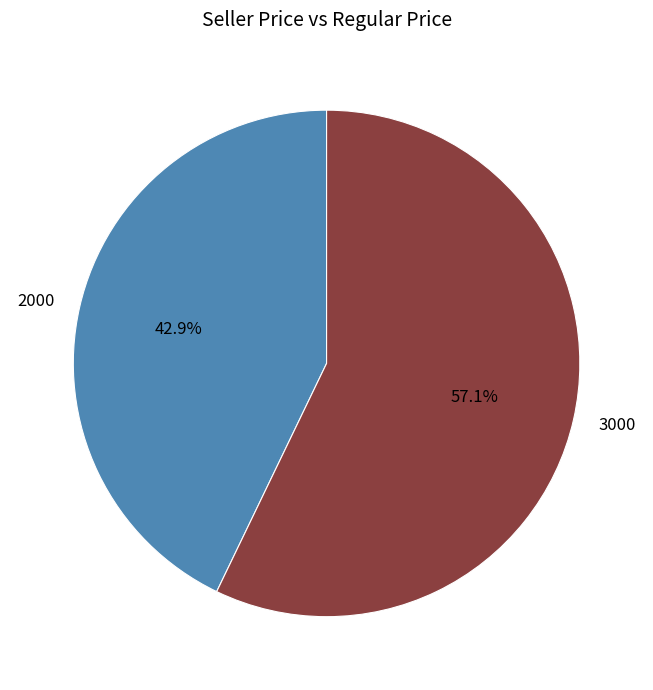

To the nearest percent, what percentage of the pie is 2000?

43%